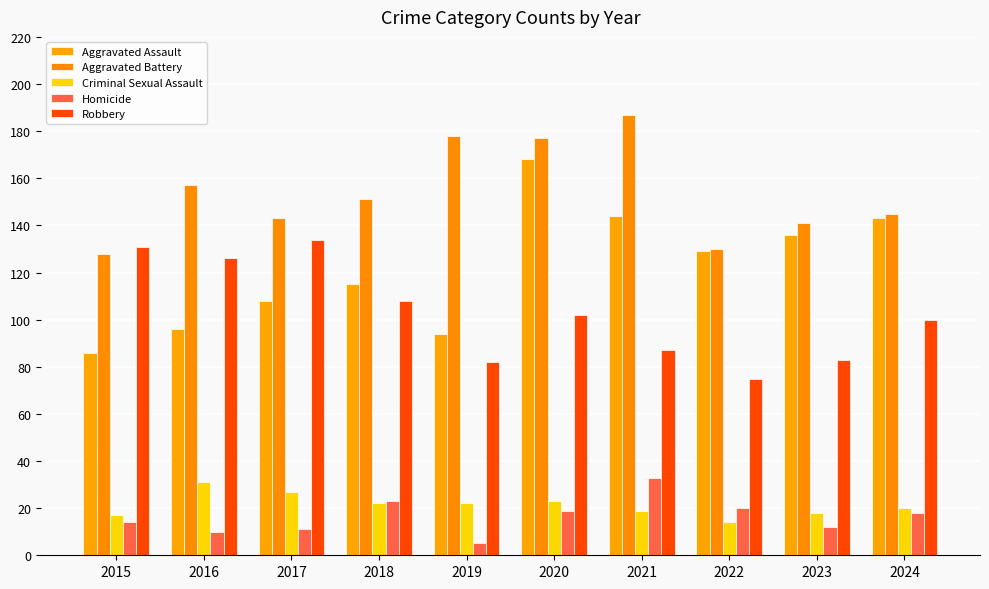

What is the maximum value for Aggravated Assault?

168